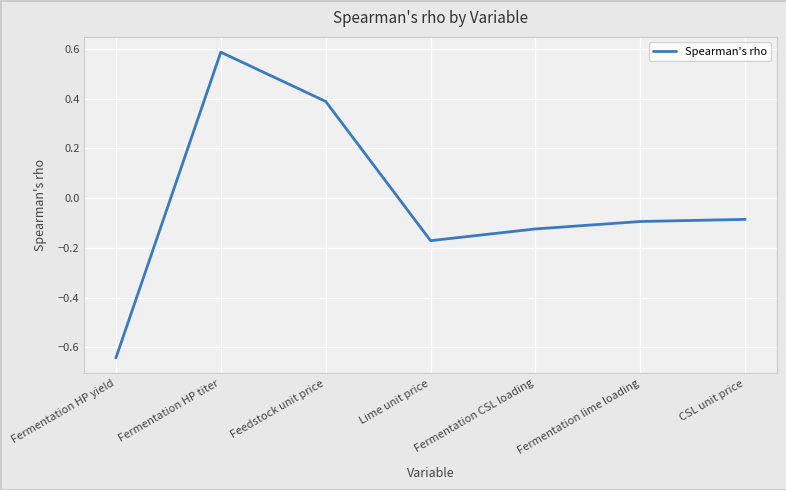

Which label corresponds to the smallest value in the chart?

Fermentation HP yield